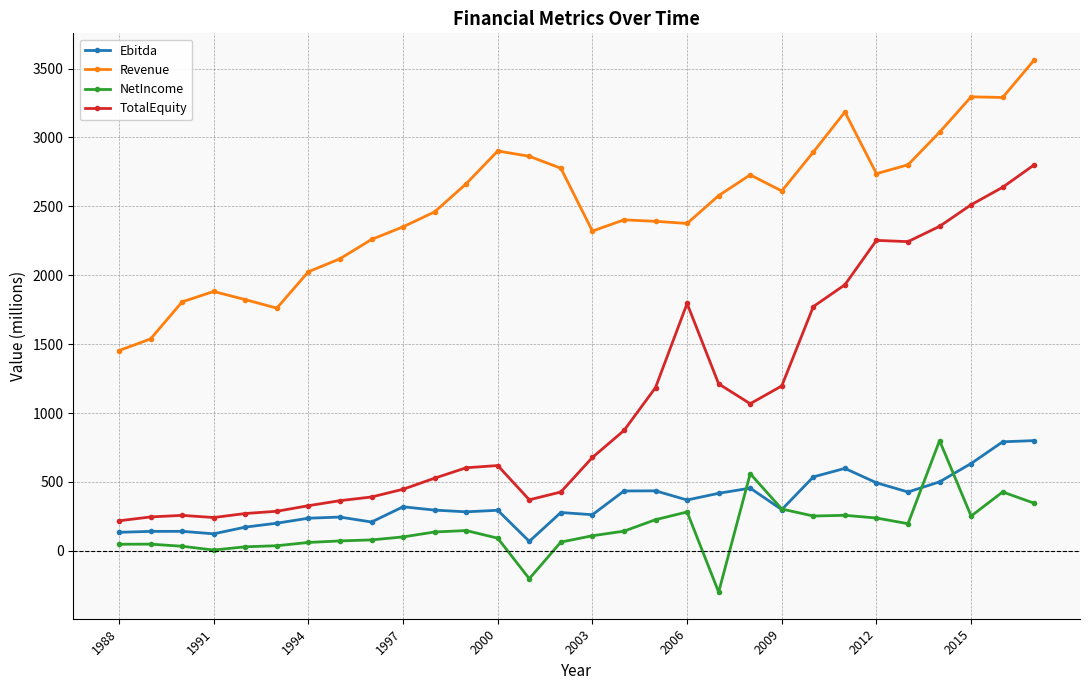

Which series has the widest spread of values?

TotalEquity